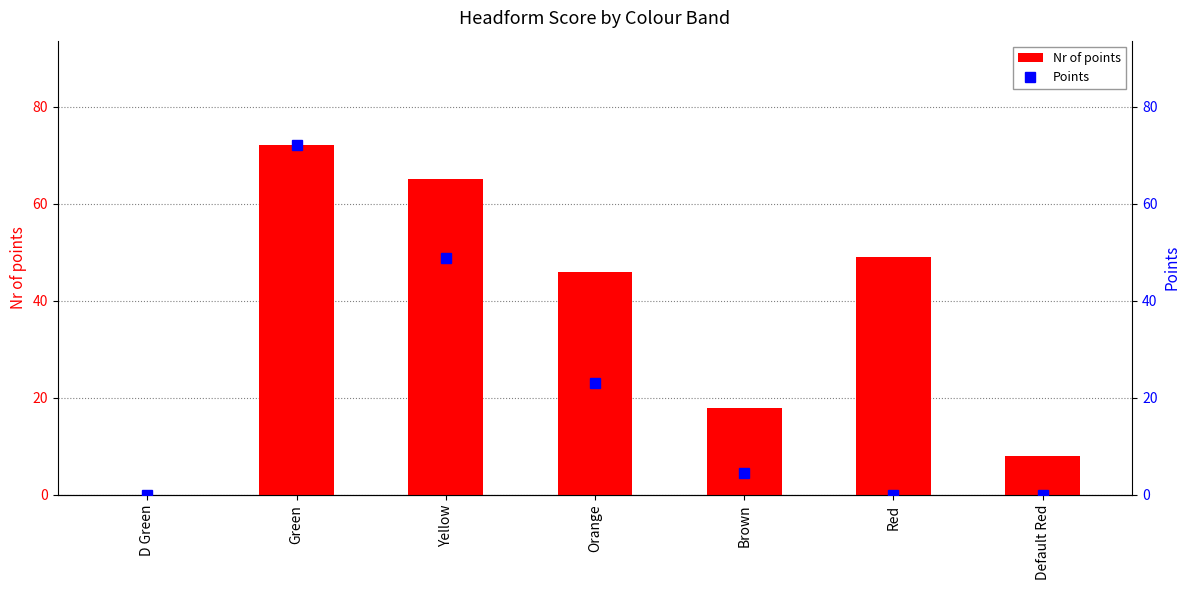

List the labels in order of Nr of points value, largest first.

Green, Yellow, Red, Orange, Brown, Default Red, D Green